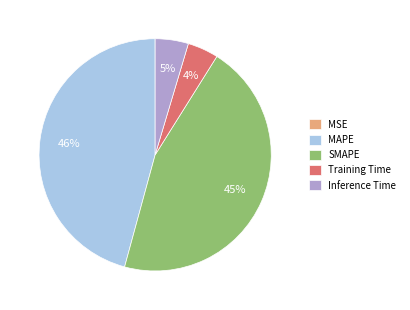

Combined, do Inference Time and Training Time account for over 50%?

No